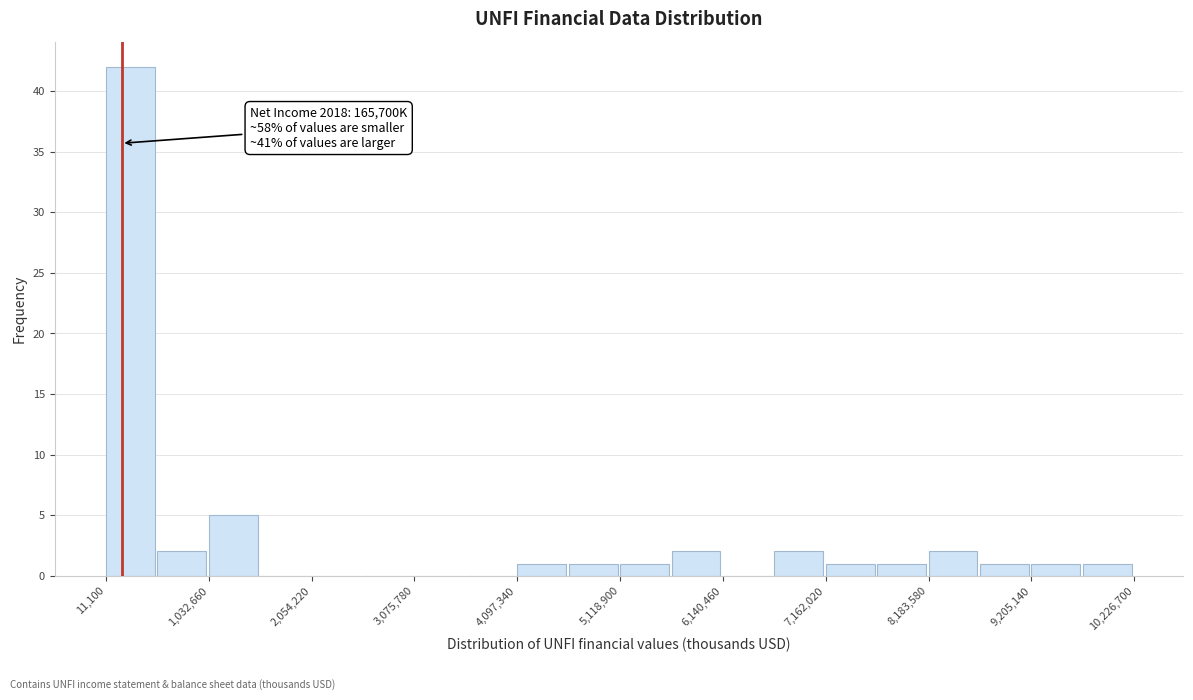

Around what value on the x-axis is the tallest bar? Give the approximate position of its centre, as read against the axis.

200000